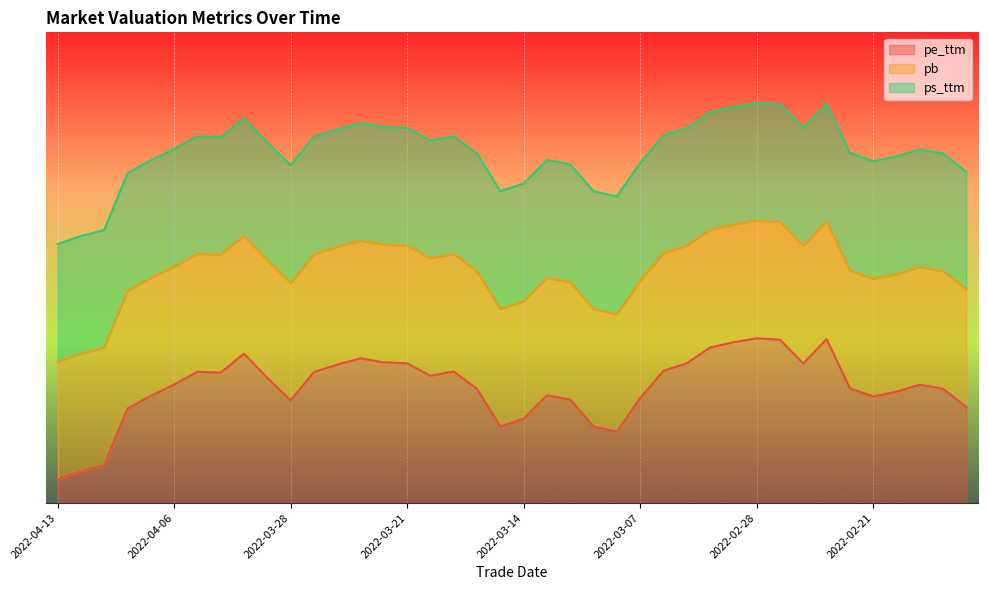

The pb series shows 27.2 at 2022-02-15. True or false?

True